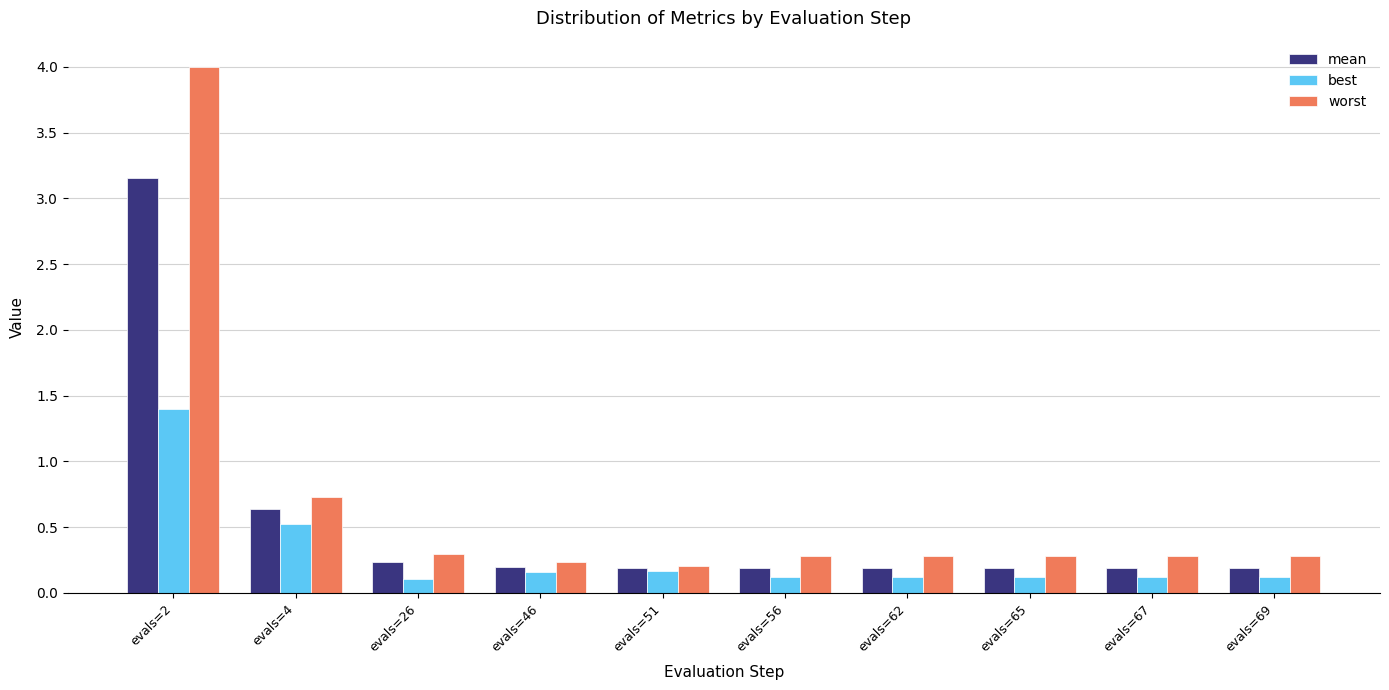

Where is worst nearest to the value 2?

evals=4